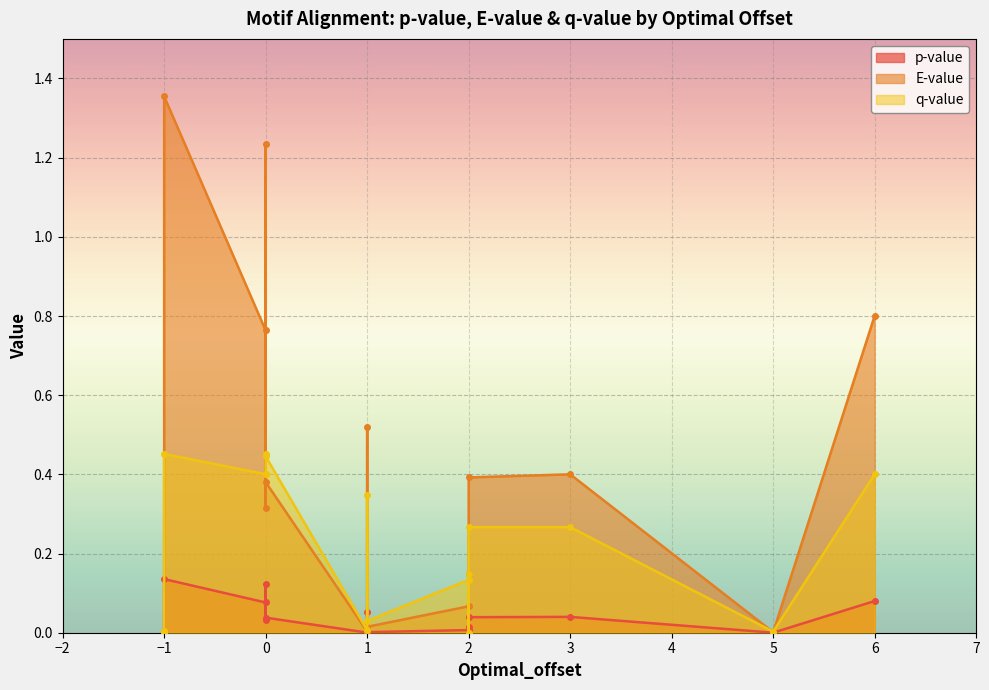

True or false: q-value and p-value intersect in this chart.

False